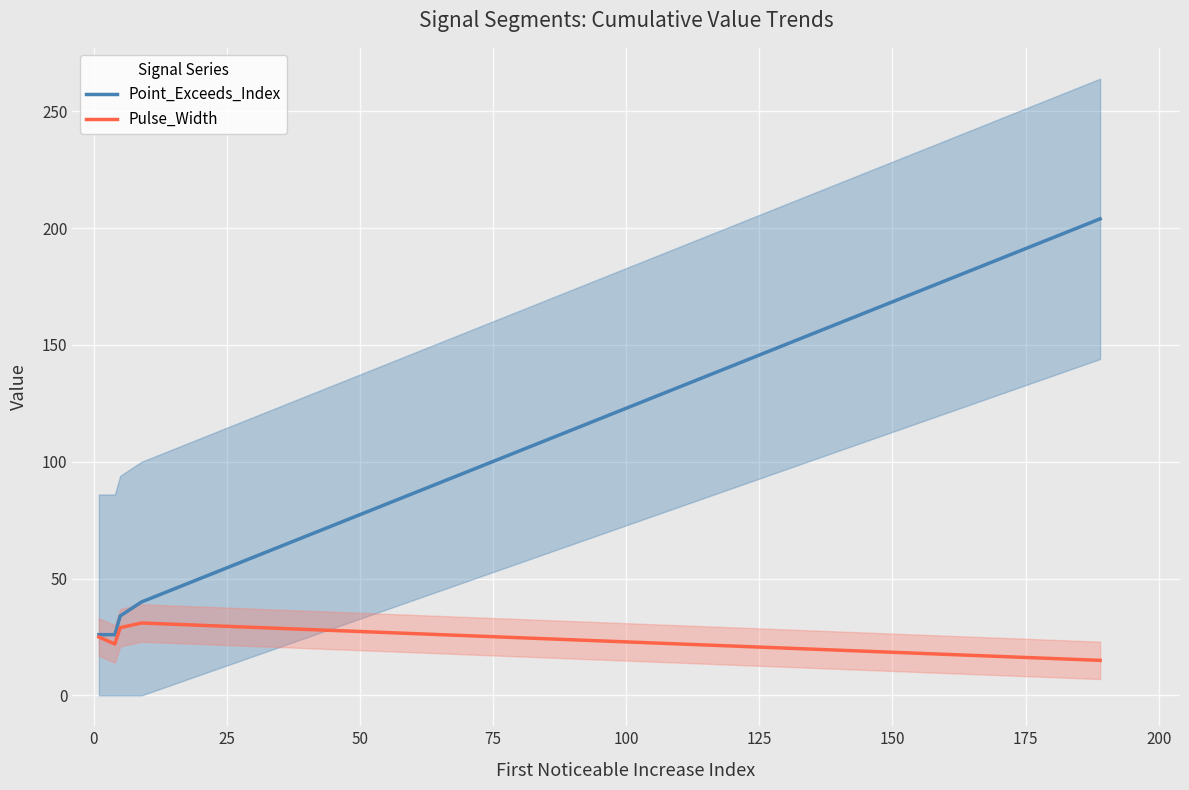

List the series in order of their peak value, highest first.

Point_Exceeds_Index, Pulse_Width